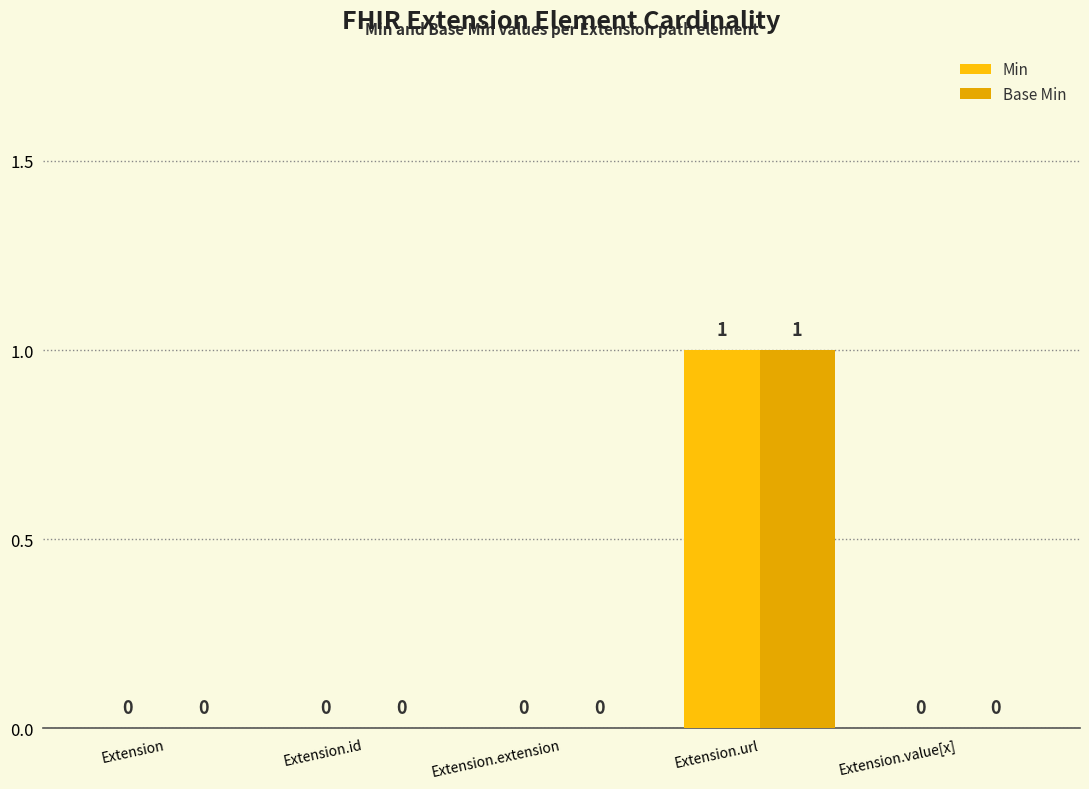

What are all the series names shown in the legend?

Min, Base Min